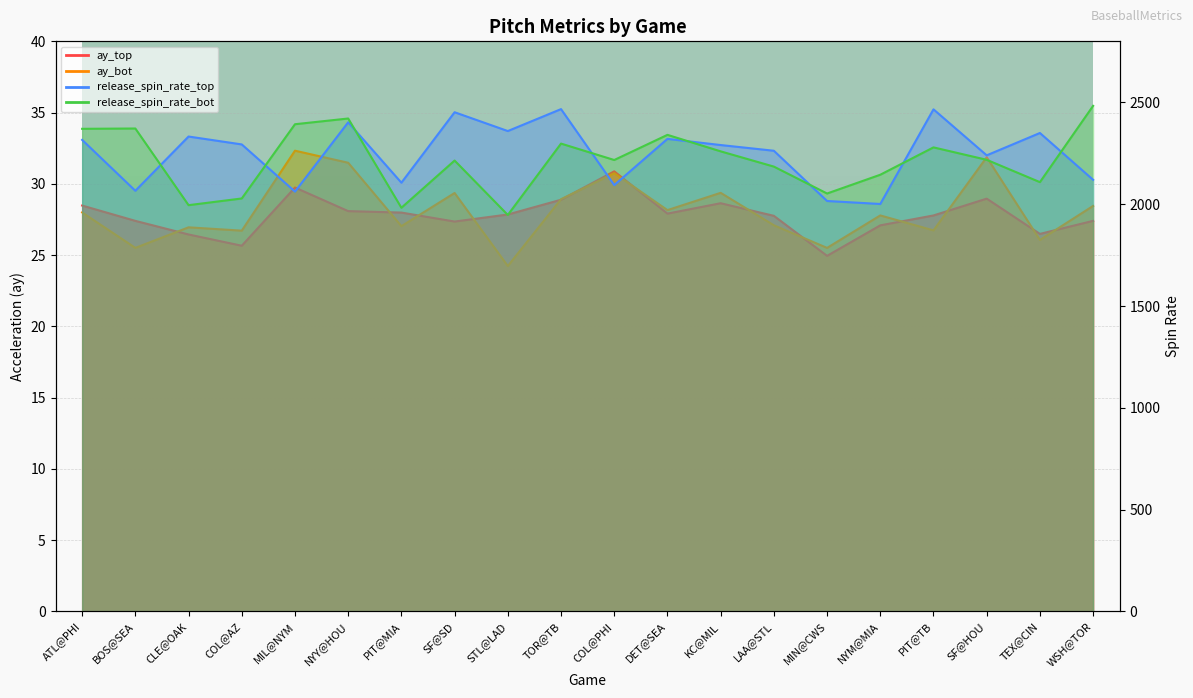

What is the label of the 15th point from the right?

NYY@HOU